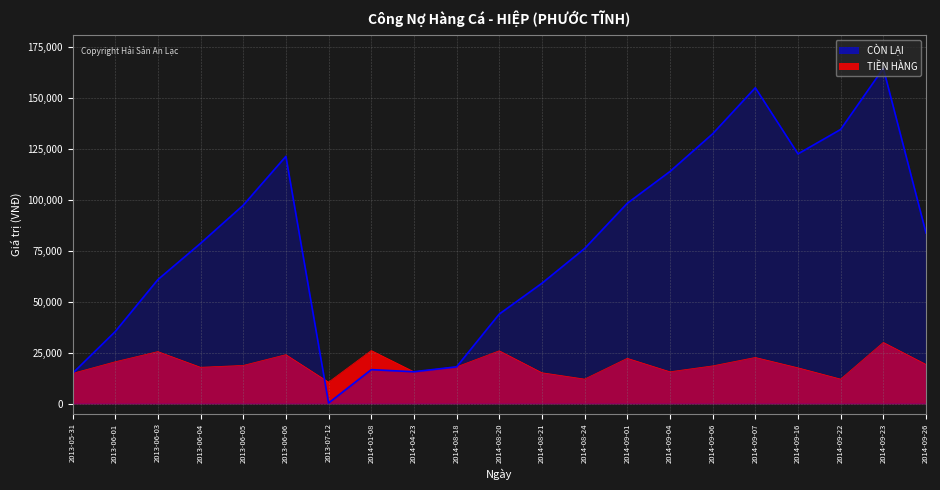

How many values in the TIỀN HÀNG series exceed 18480?

10